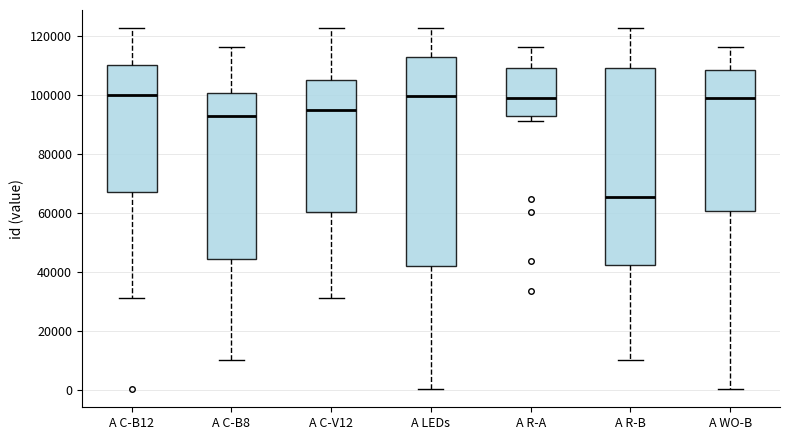

Reading left to right, transcribe this box plot: for each box, give where its median line is, the range the box spans, and where its two whiskers end, as read against the y-axis. The values are not printed on the chart, so give them approximately, as read against the axis.

A C-B12: median 100000, box 68000 to 110000, whiskers 32000 to 122000
A C-B8: median 94000, box 44000 to 100000, whiskers 10000 to 116000
A C-V12: median 96000, box 60000 to 106000, whiskers 32000 to 122000
A LEDs: median 100000, box 42000 to 114000, whiskers 0 to 122000
A R-A: median 100000, box 92000 to 110000, whiskers 92000 (just below the box's lower edge) to 116000
A R-B: median 66000, box 42000 to 110000, whiskers 10000 to 122000
A WO-B: median 100000, box 60000 to 108000, whiskers 0 to 116000